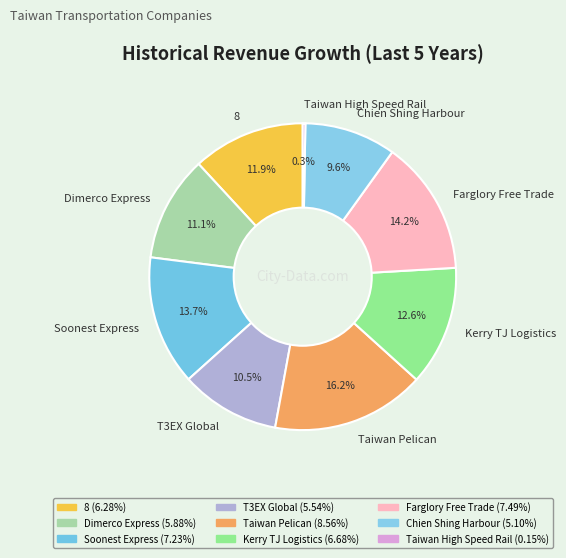

True or false: Chien Shing Harbour accounts for 10% of the total.

True